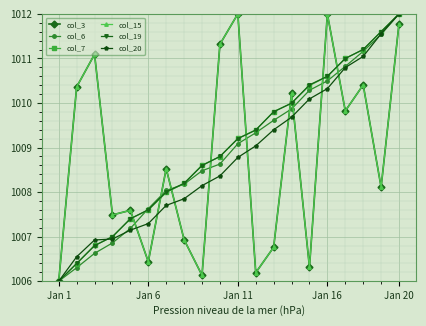

True or false: col_20 has more than 2 interior local peaks.

False